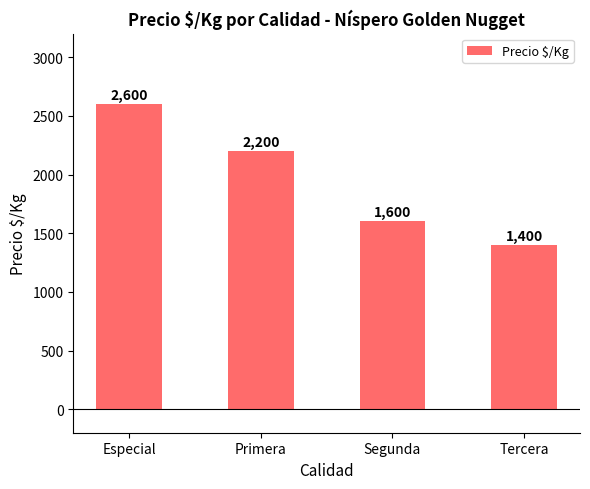

How many values are between 1600 and 2600?

3